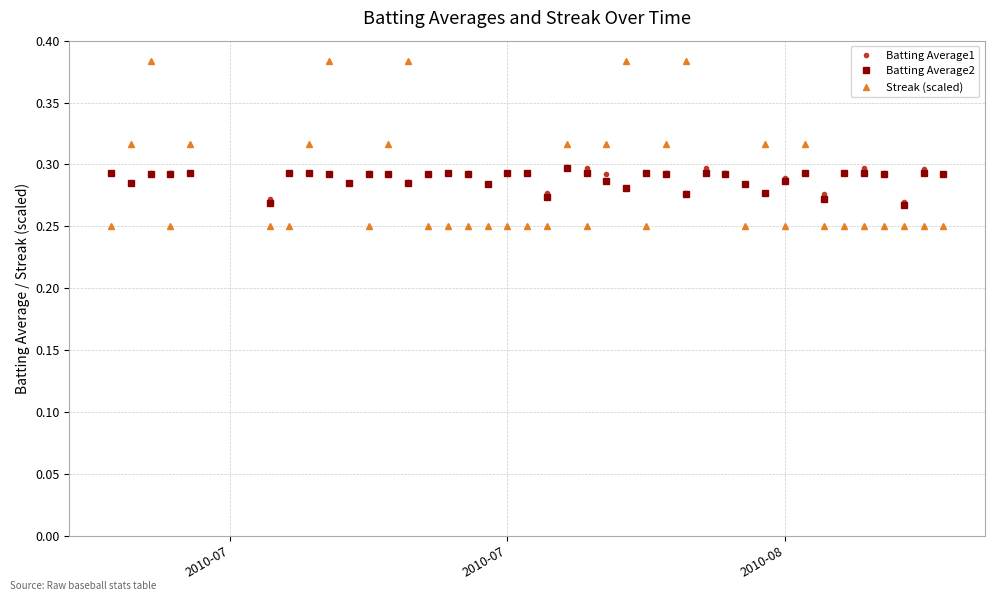

Where do Batting Average1 and Streak (scaled) first cross each other?

2010-07 and 2010-07